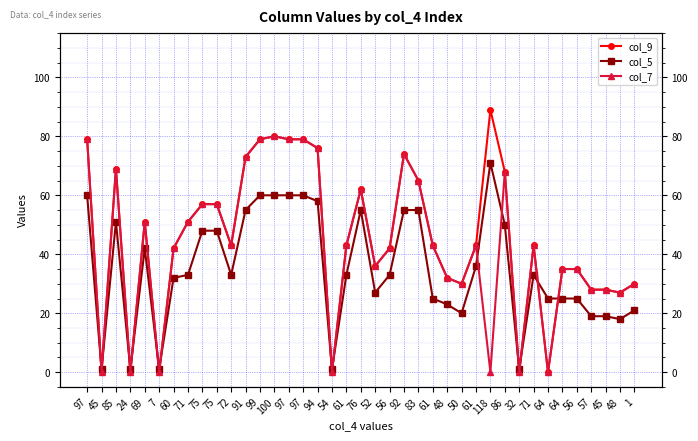

At which category does col_9 reach its first local valley?

45